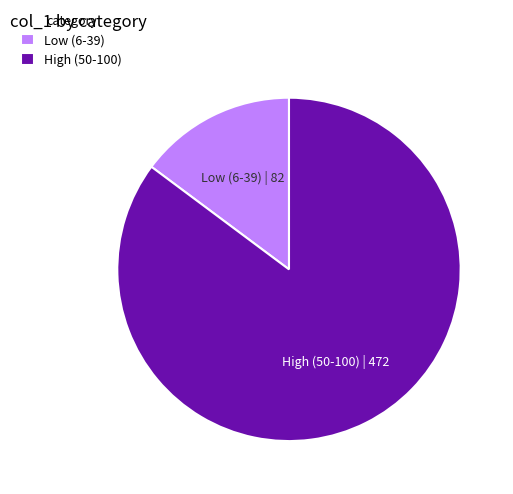

Rank the categories by value from lowest to highest.

Low (6-39), High (50-100)